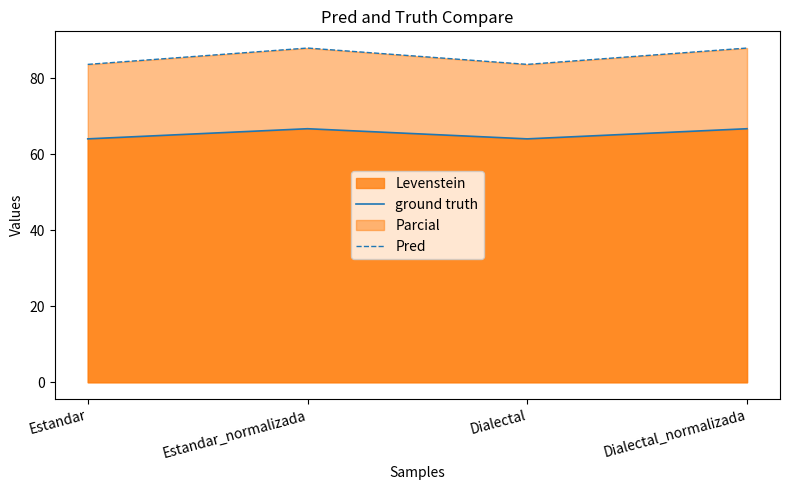

What is the sum of all Pred values?

342.9